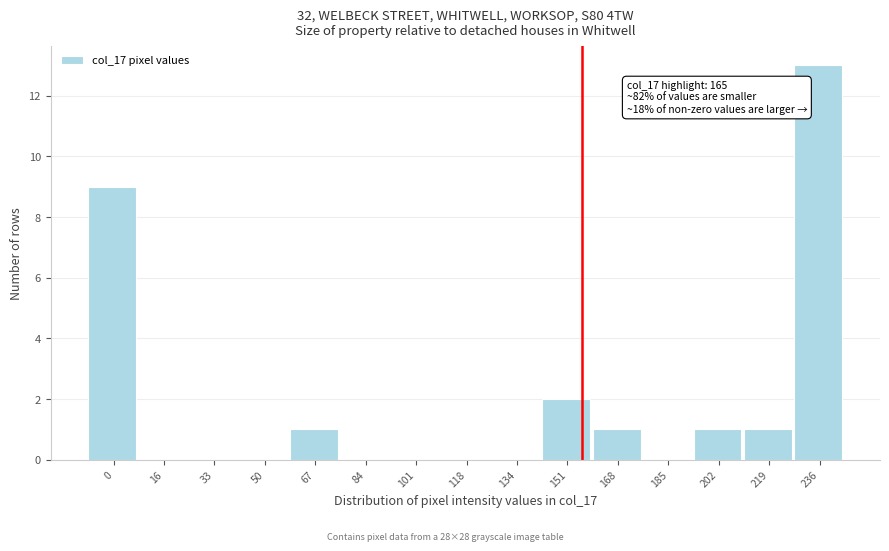

Reading right to left, list all the values displayed in this chart.

236=13	219=1	202=1	185=0	168=1	151=2	134=0	118=0	101=0	84=0	67=1	50=0	33=0	16=0	0=9